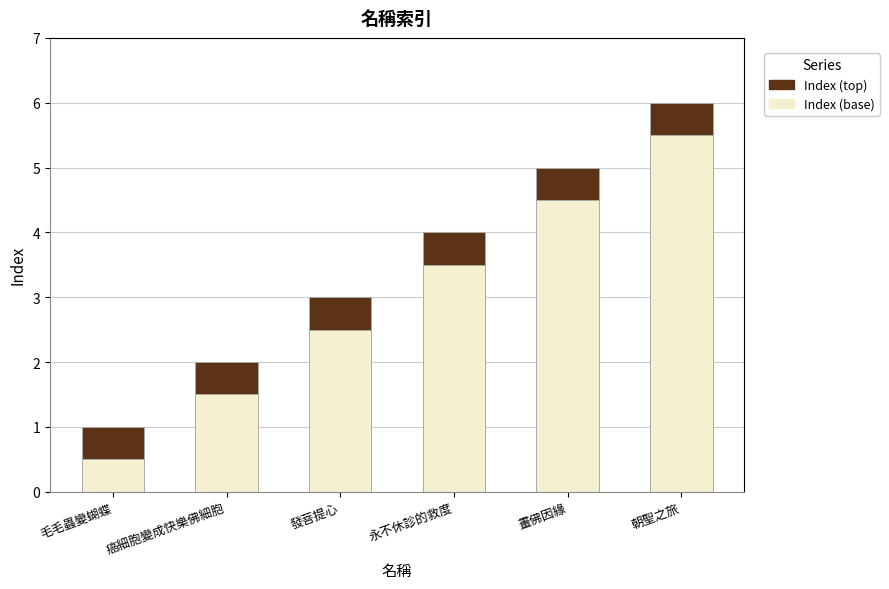

What is the highest value of the Index (base) series?

5.5